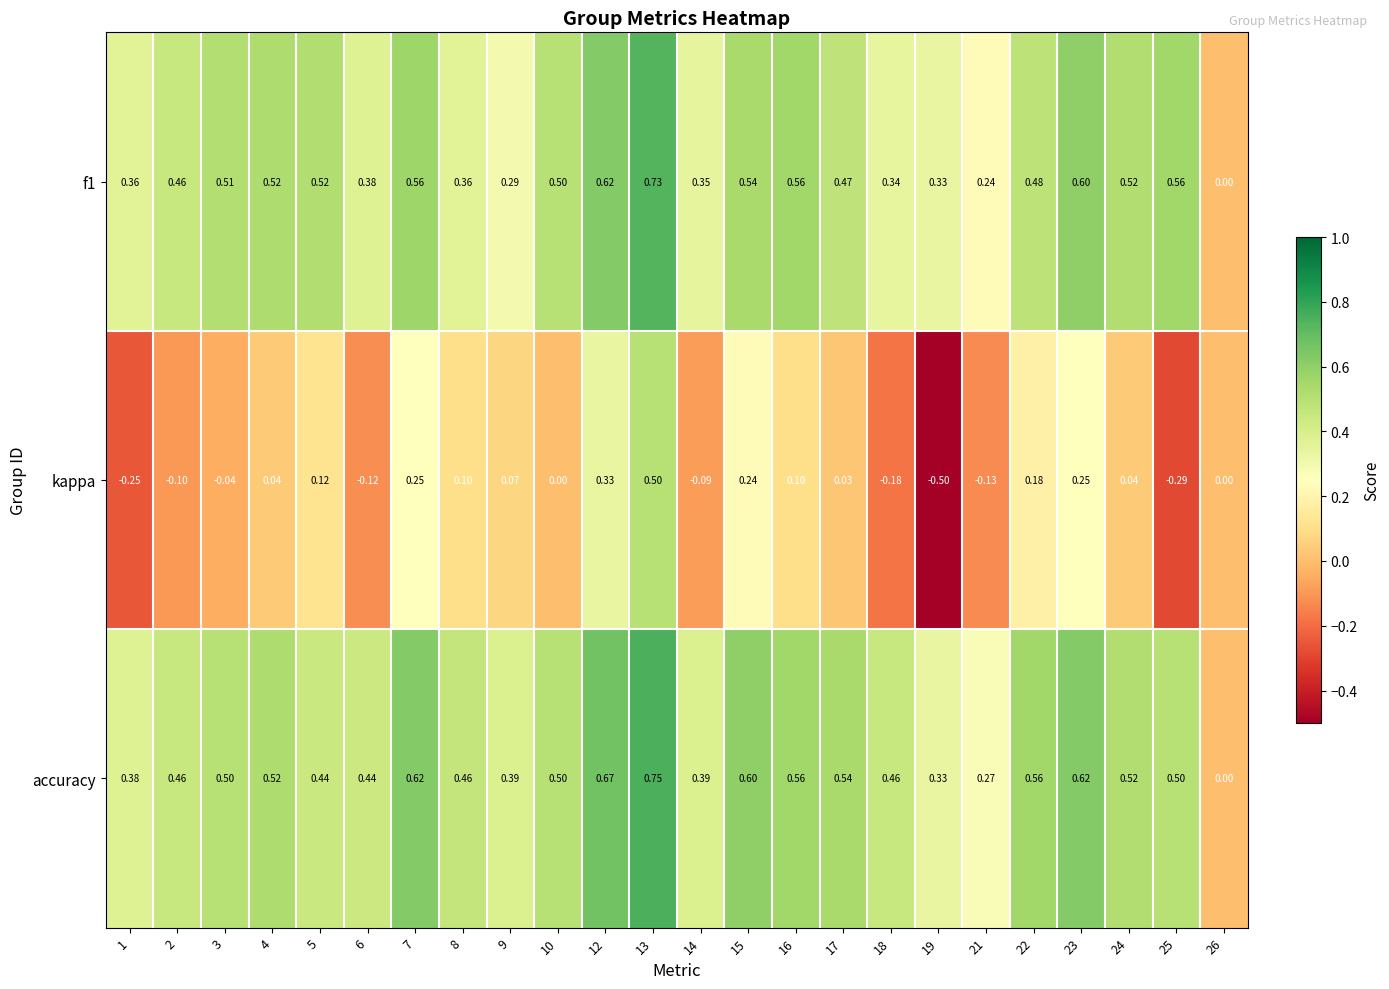

Which series has the largest range (max minus min)?

kappa